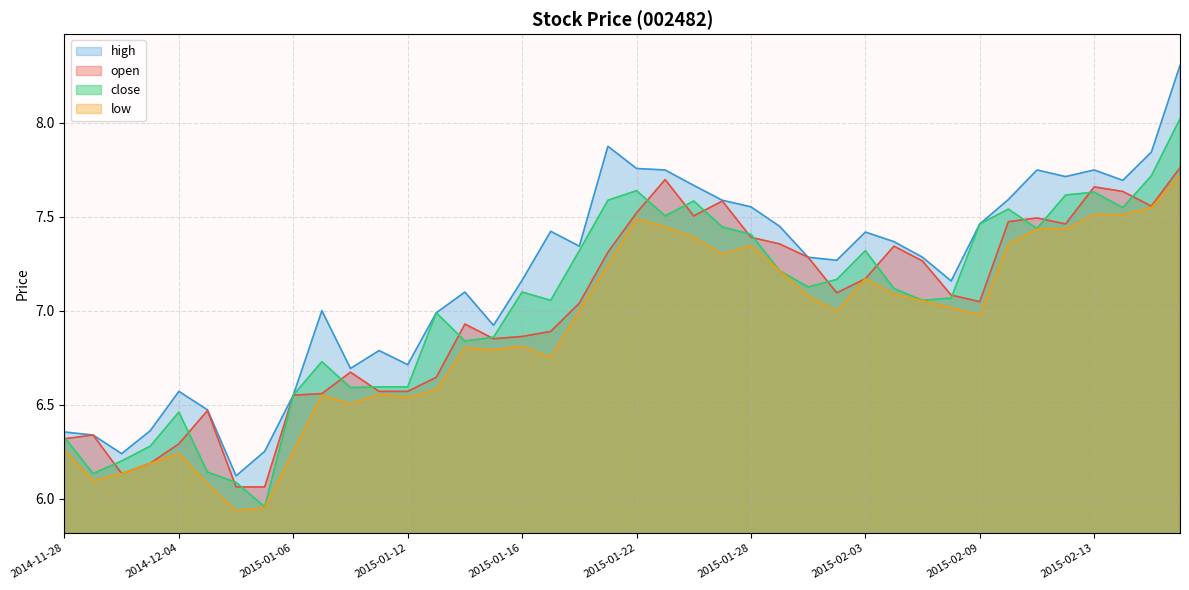

At 2015-01-20, list the series in order from largest to smallest.

high, close, open, low